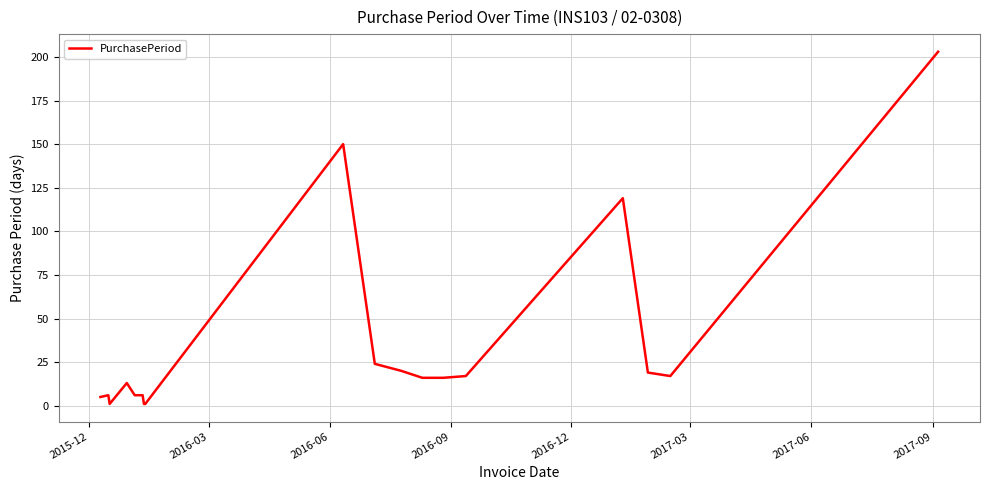

What is the maximum value shown in the chart?

203